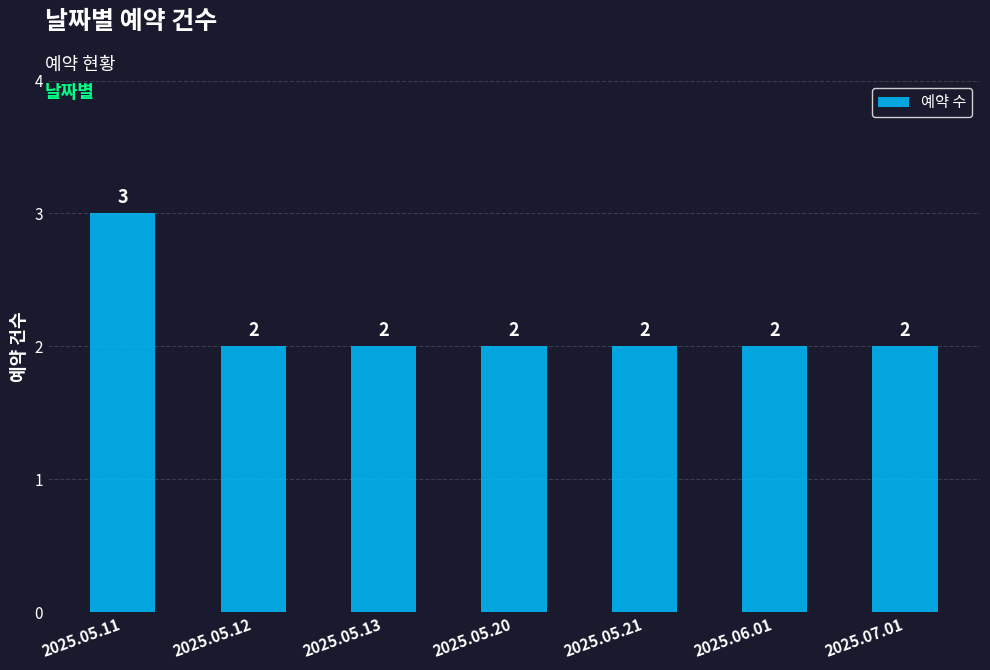

What is the label of the 7th bar from the right?

2025.05.11